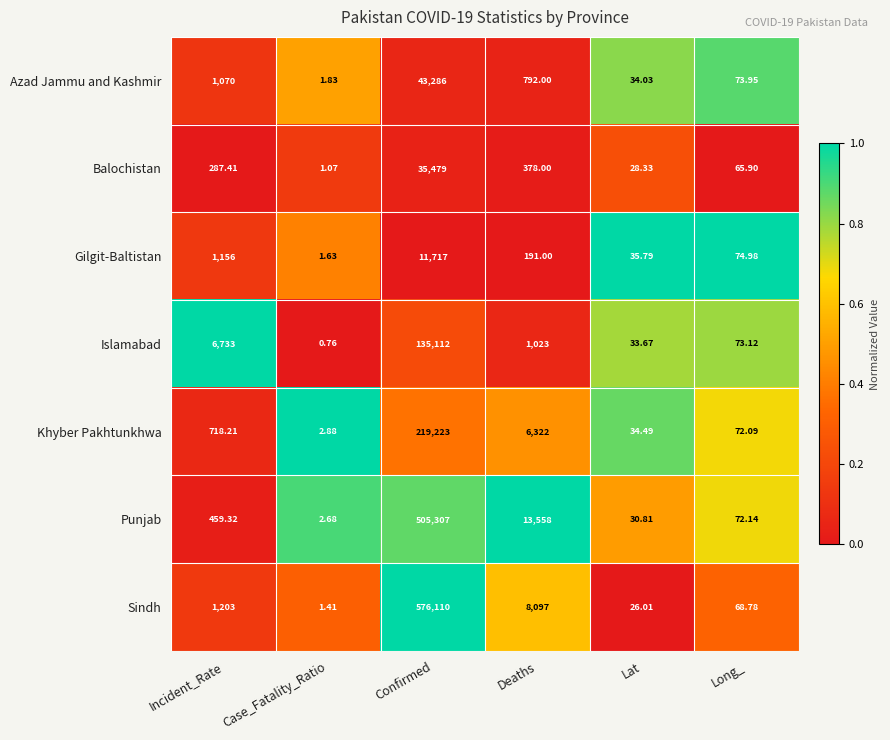

At how many categories does at least one series exceed 0?

6